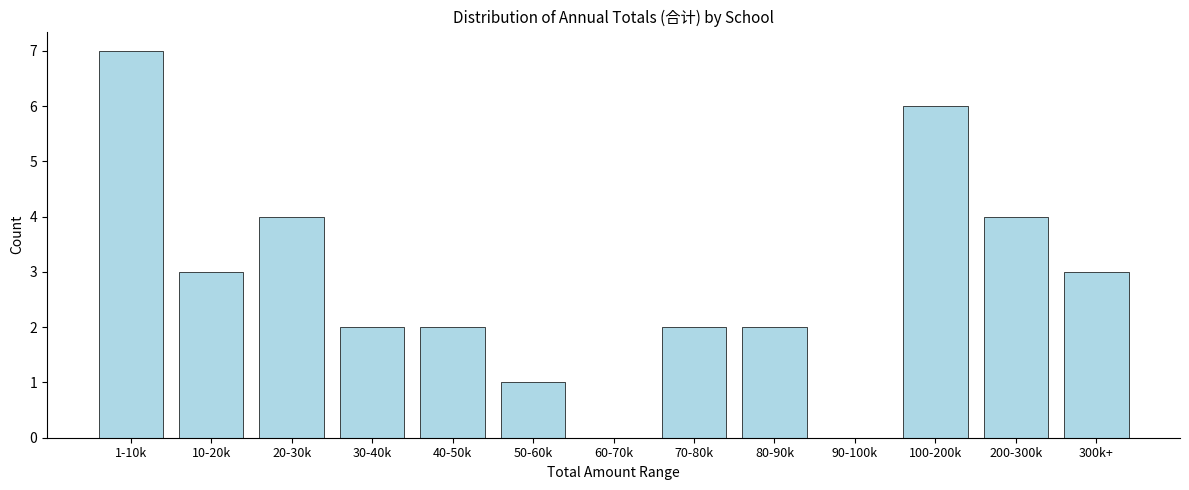

Reading left to right, what are all the values shown in this chart?

1-10k=7	10-20k=3	20-30k=4	30-40k=2	40-50k=2	50-60k=1	60-70k=0	70-80k=2	80-90k=2	90-100k=0	100-200k=6	200-300k=4	300k+=3